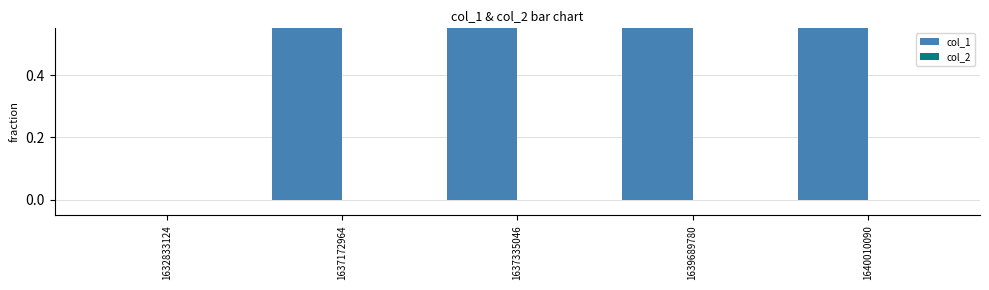

How many values in the col_1 series are below 43?

2